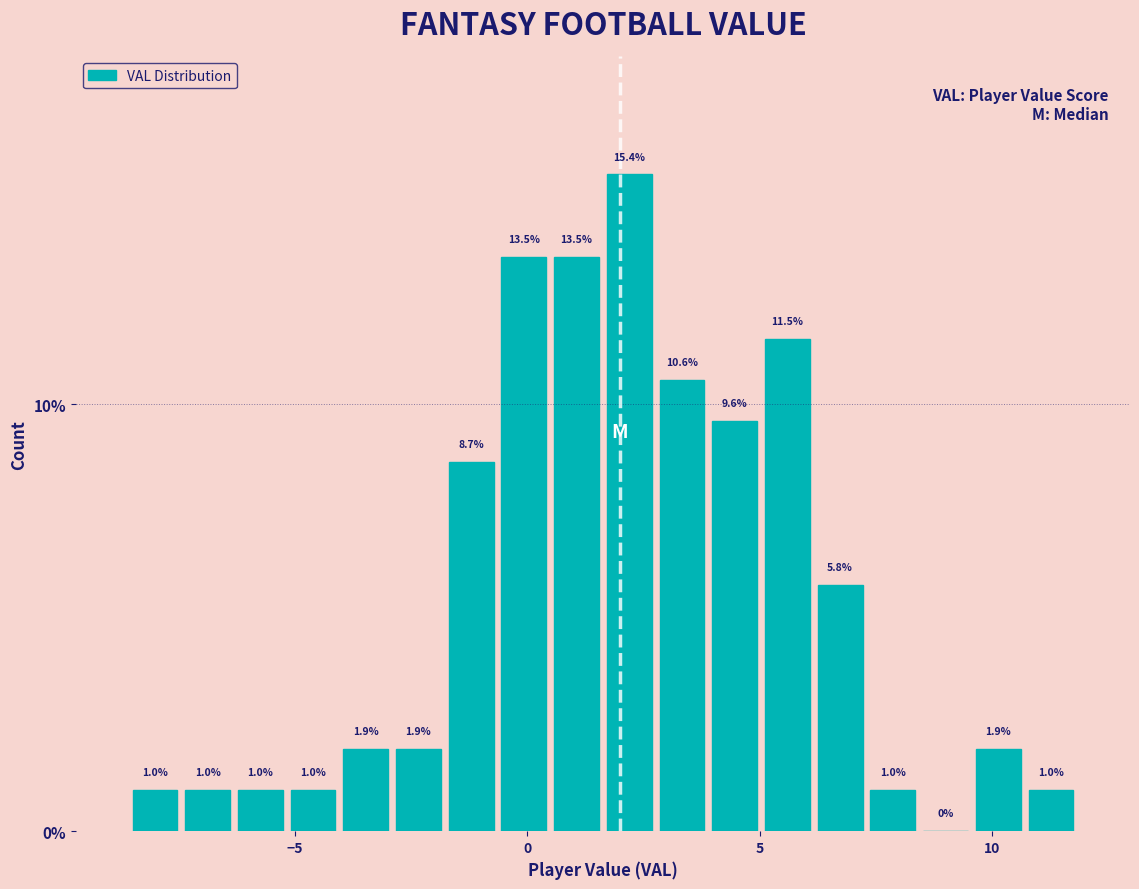

Around what value on the x-axis is the tallest bar? Give the approximate position of its centre, as read against the axis.

2.0